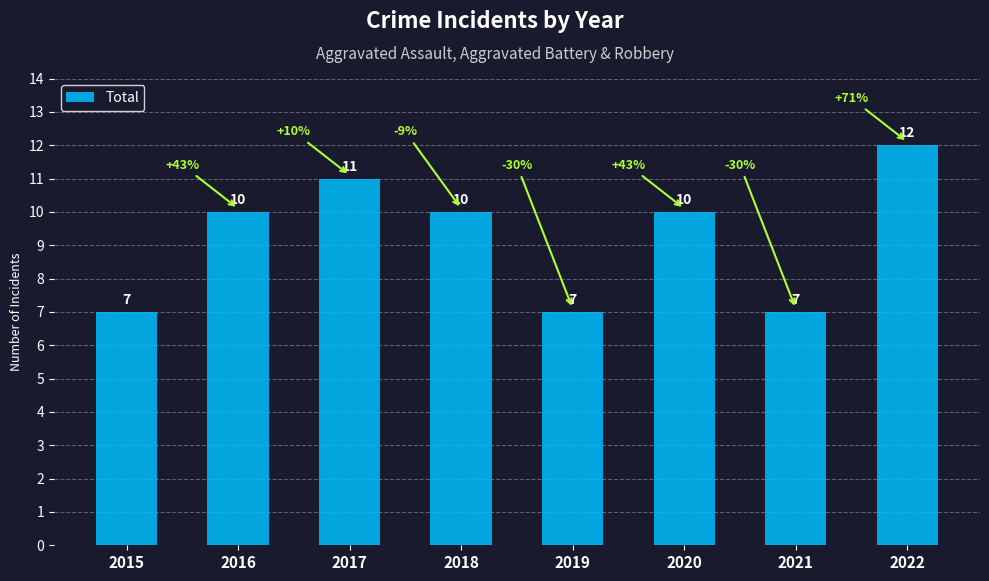

What is the change in value from 2020 to 2022?

+2